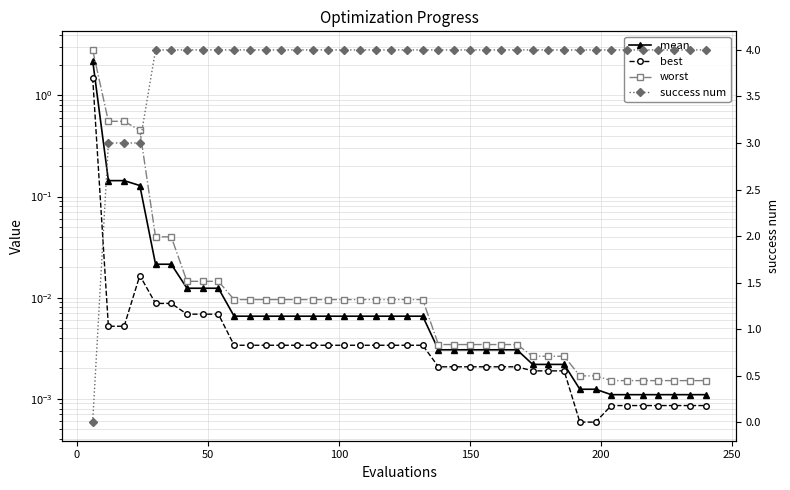

What is the average value of the success num series?

3.8